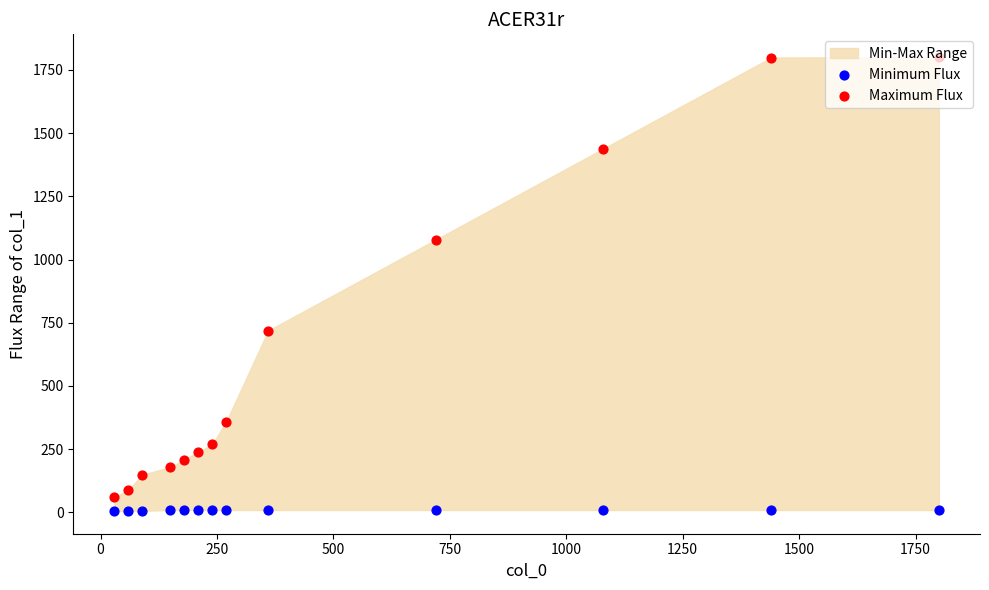

Is the value of Maximum Flux at 1250 greater than the value of Minimum Flux at 12?

Yes